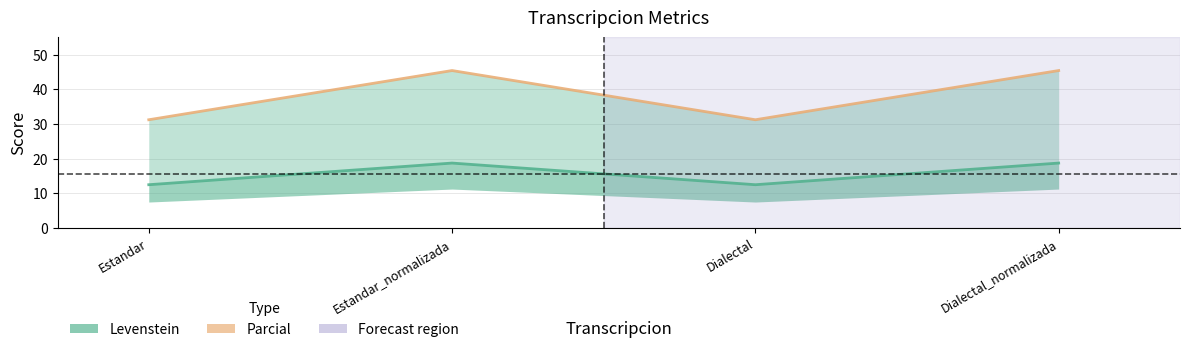

List the labels in order of Levenstein value, smallest first.

Estandar, Dialectal, Estandar_normalizada, Dialectal_normalizada